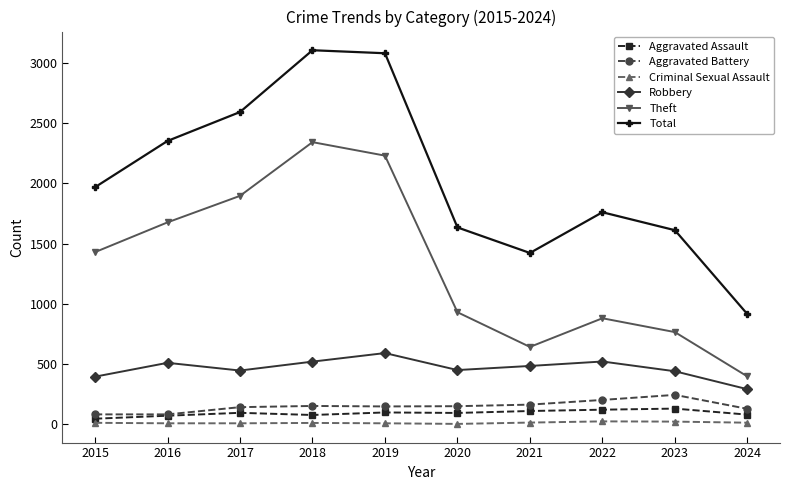

What is the greatest value displayed?

3105